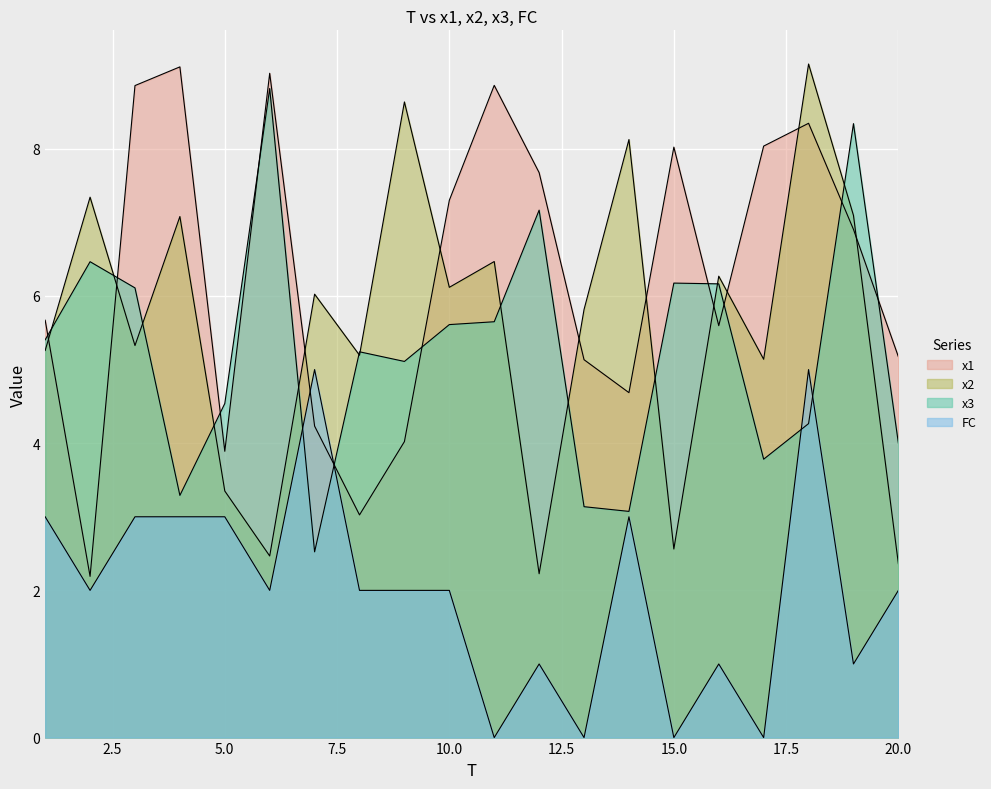

Rank the series by their maximum value, from lowest to highest.

FC, x3, x1, x2